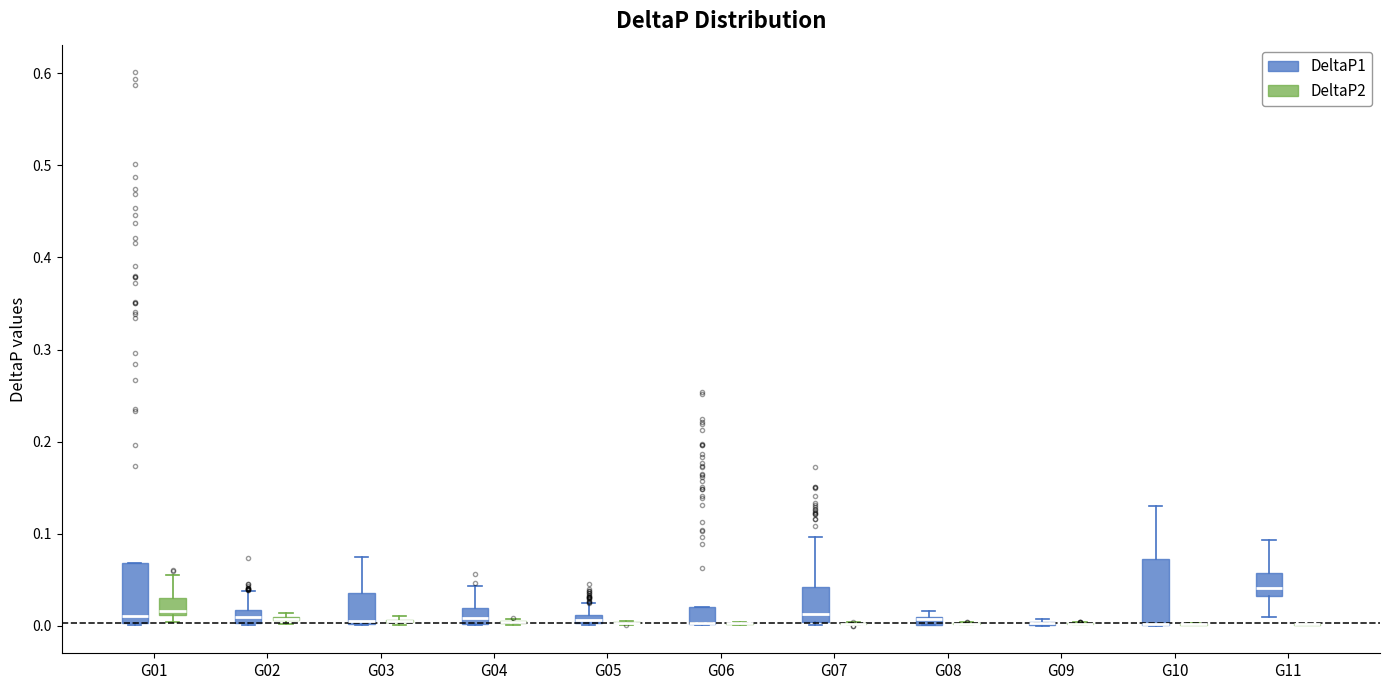

Where is the lower edge of the box for G05 (DeltaP1) on the y-axis? The values are not printed on the chart, so give them approximately, as read against the axis.

0.00